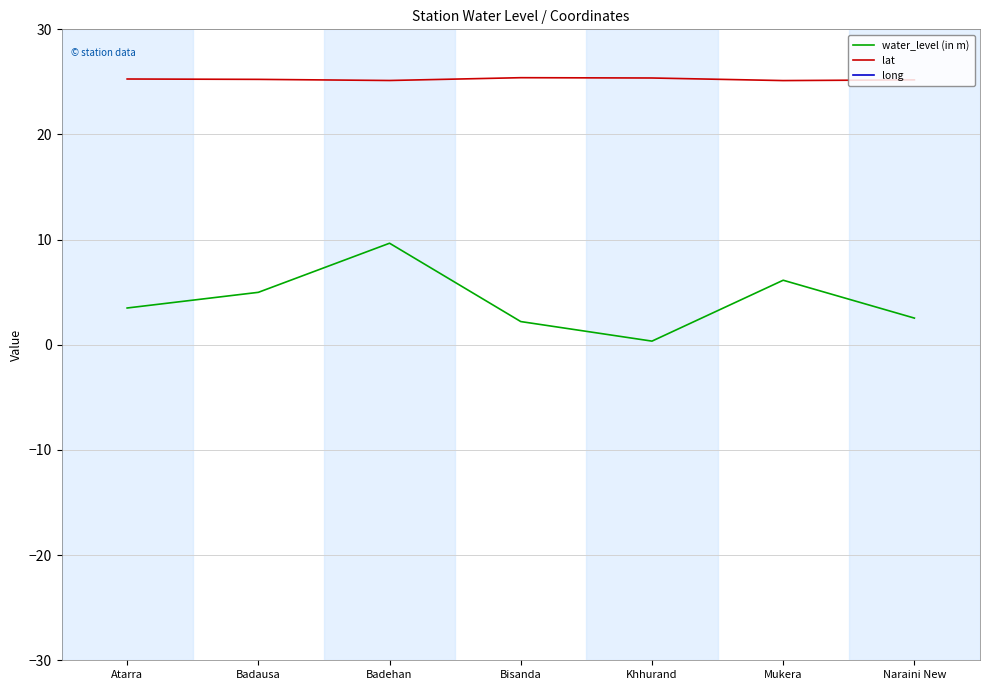

At how many categories does at least one series exceed 16?

7